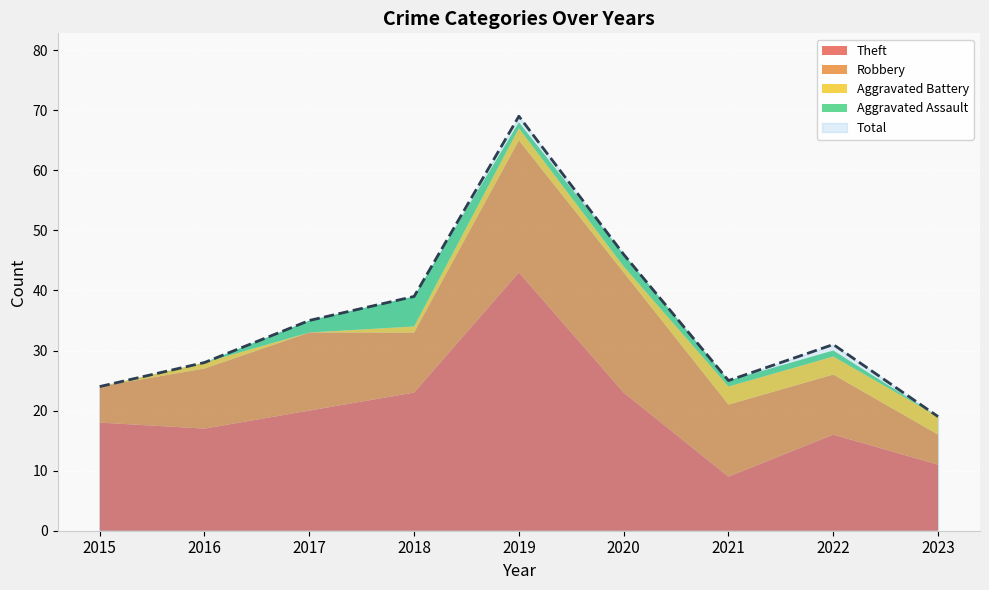

How many series are shown in this chart?

5